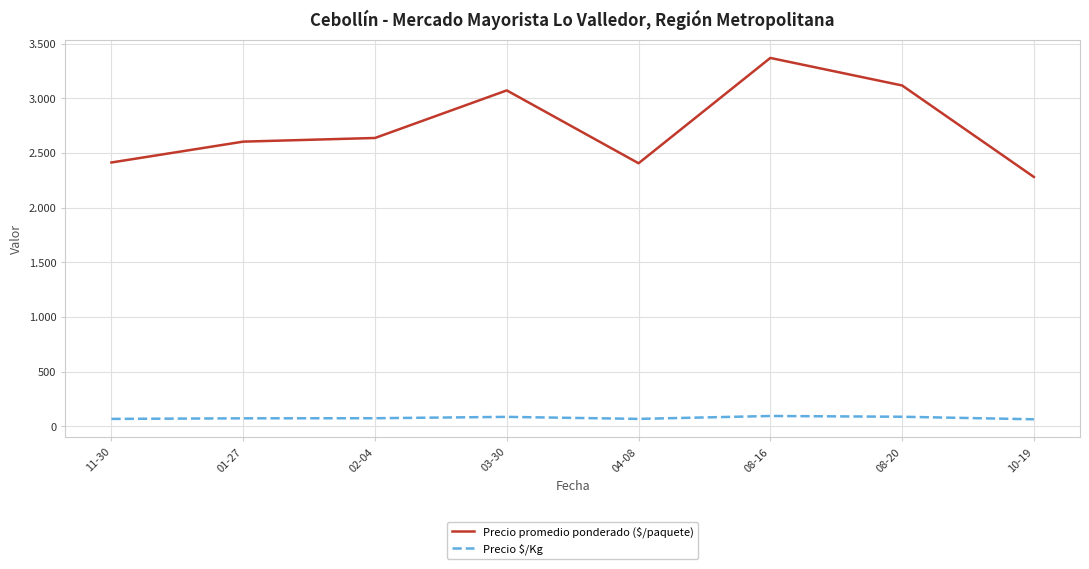

At 11-30, list the series in order from smallest to largest.

Precio $/Kg, Precio promedio ponderado ($/paquete)